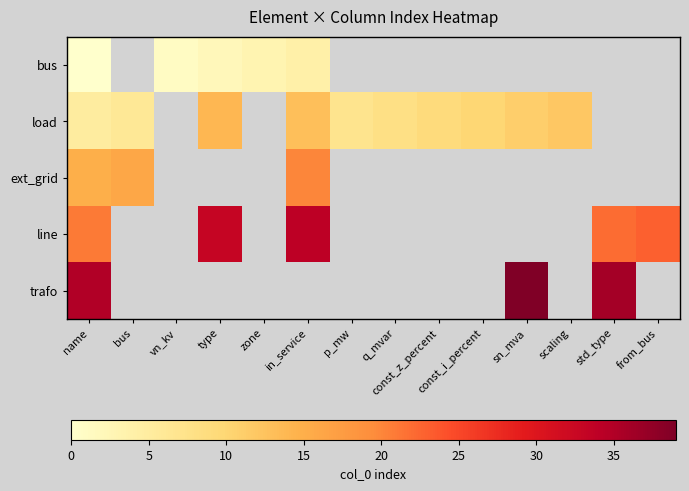

Rank the series at p_mw from lowest to highest value.

bus, load, ext_grid, line, trafo